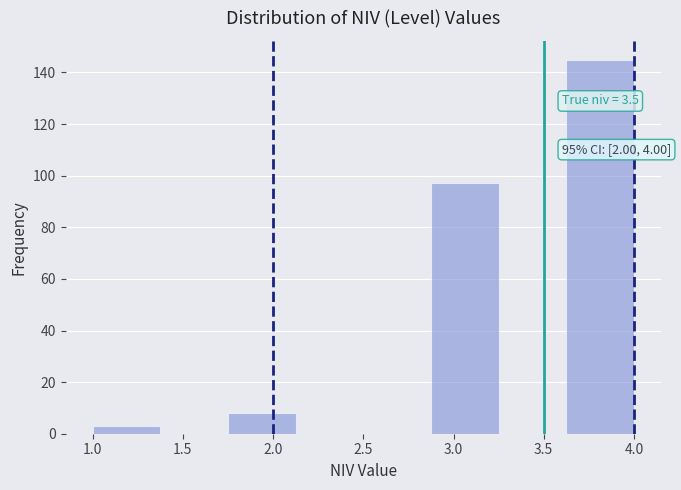

Over which range of the x-axis is the bar tallest?

3.625 to 4.000